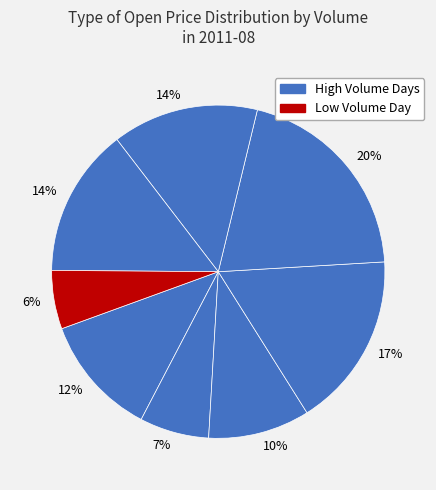

Count the number of slices in the pie.

8